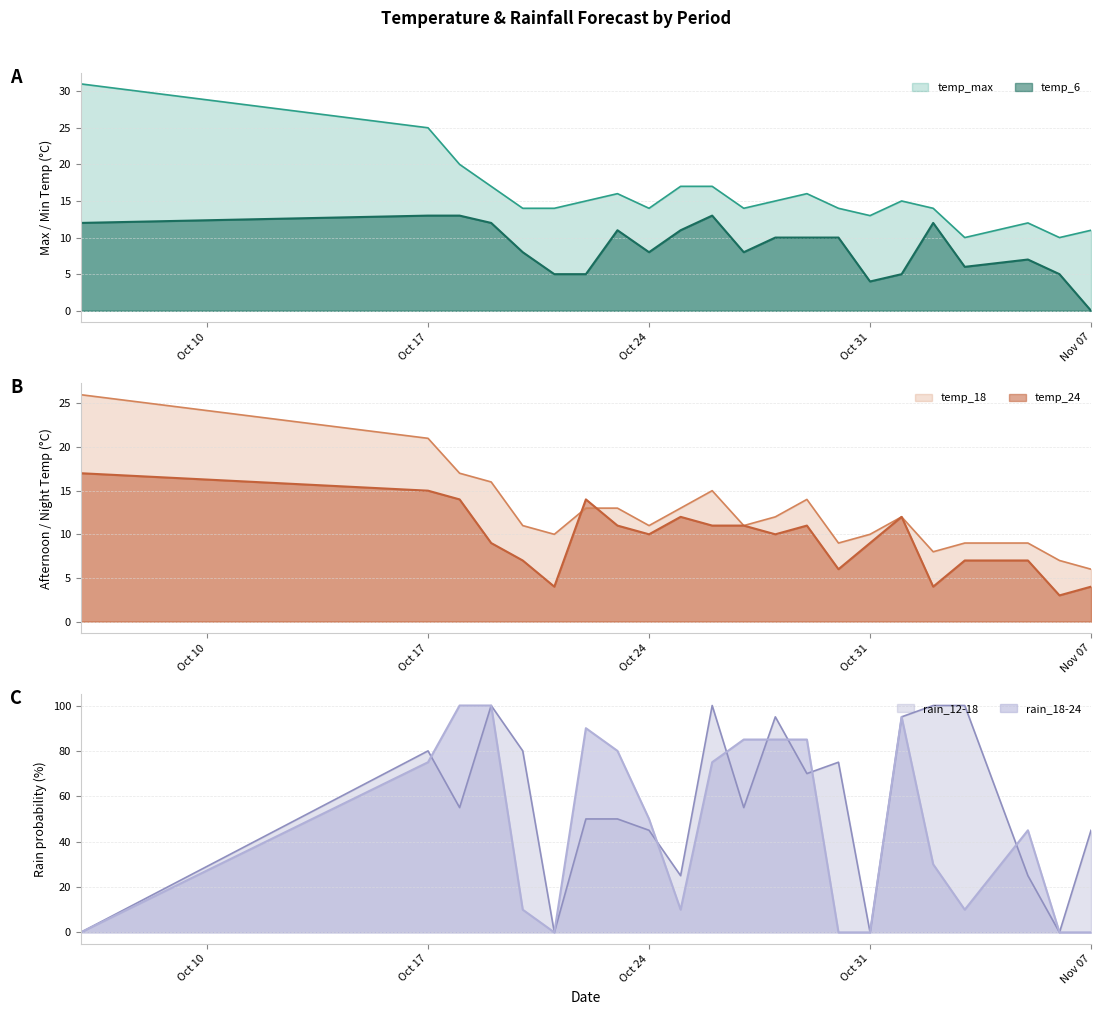

At which category is the sum across all series the highest?

2023-10-19